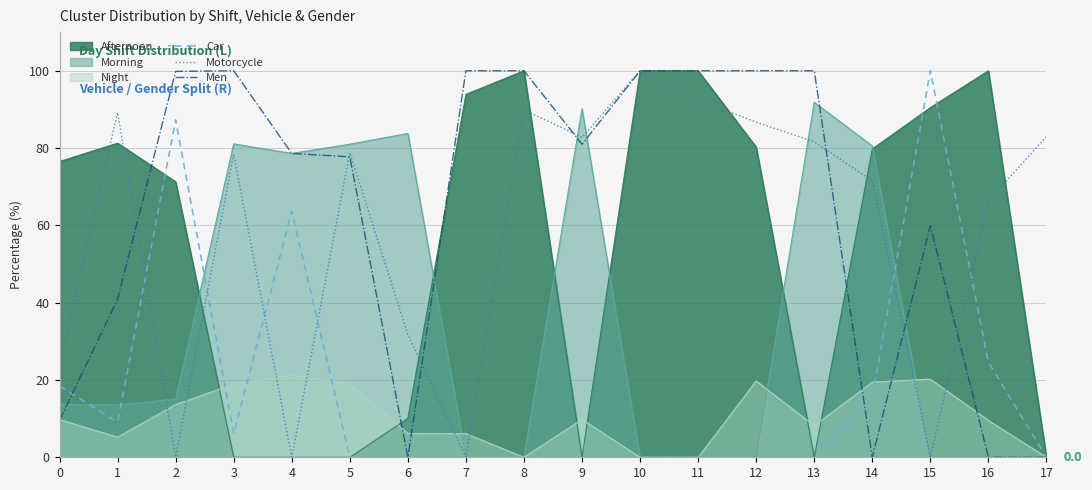

At which category does Men reach its first local valley?

6